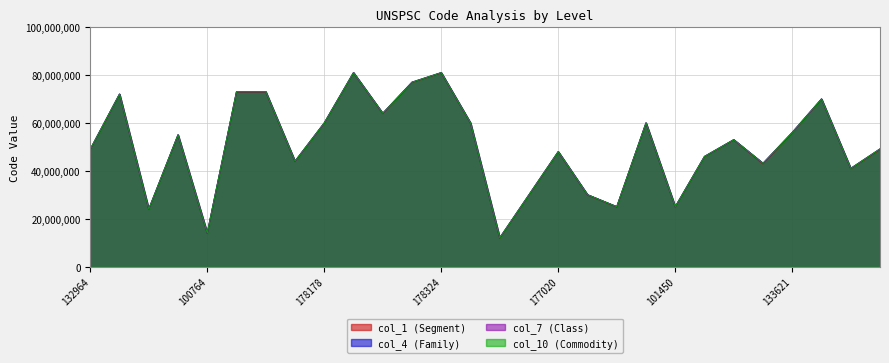

True or false: col_7 (Class) and col_4 (Family) intersect in this chart.

False